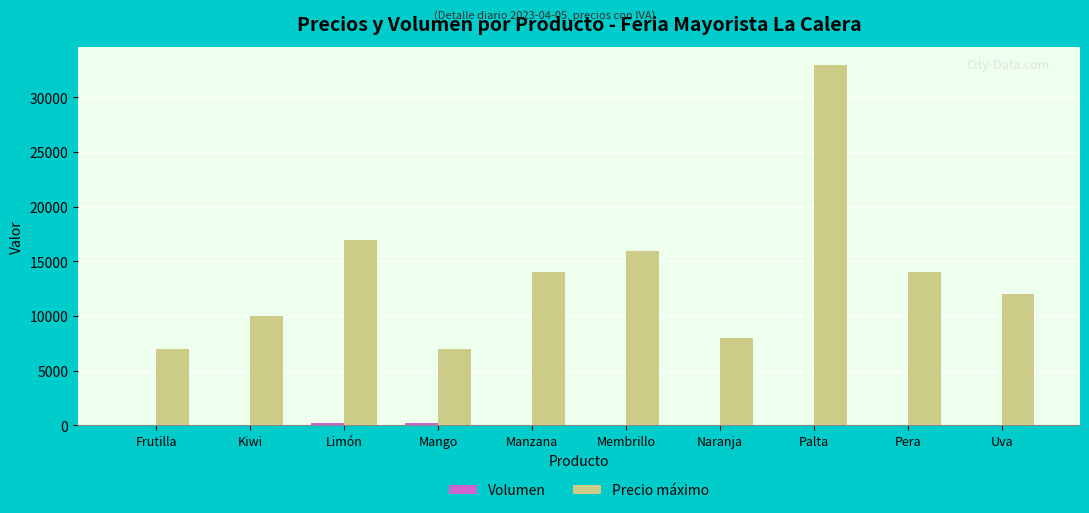

Are the bars grouped side by side (vs. stacked)?

Yes